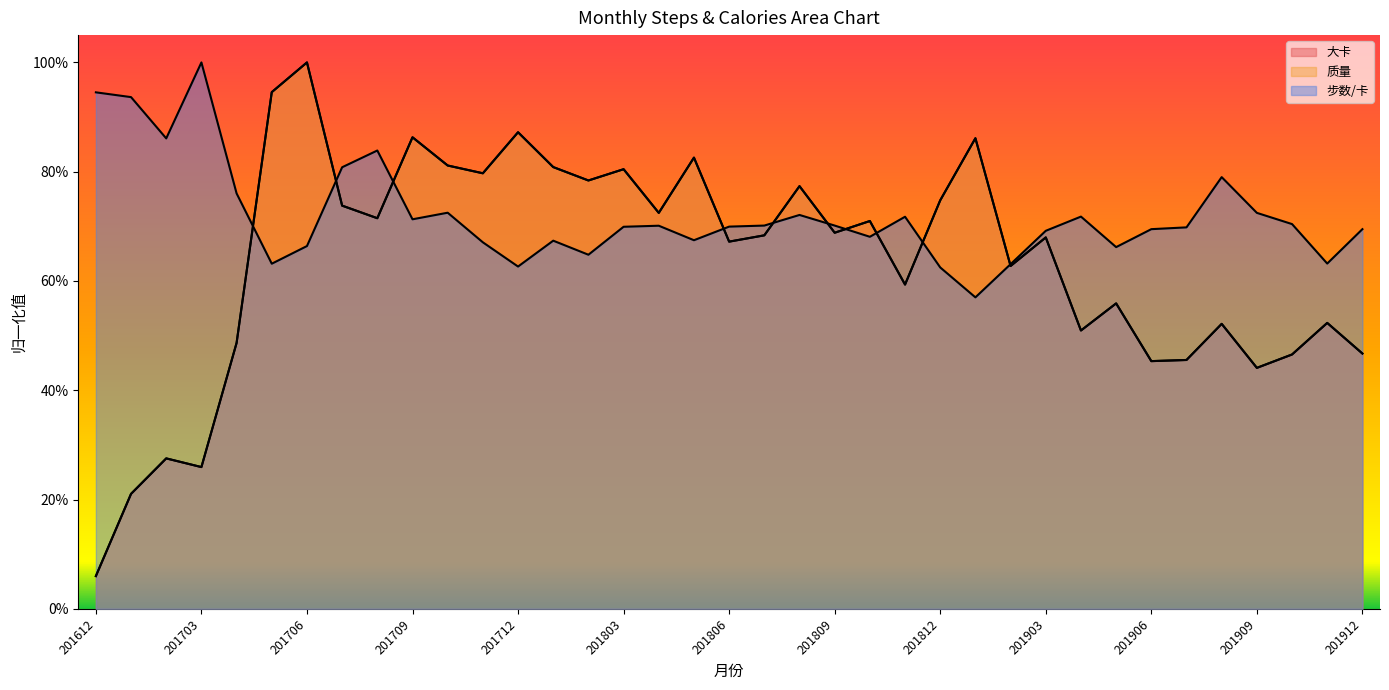

True or false: 大卡 has a value of 0.5 at 201704.

True